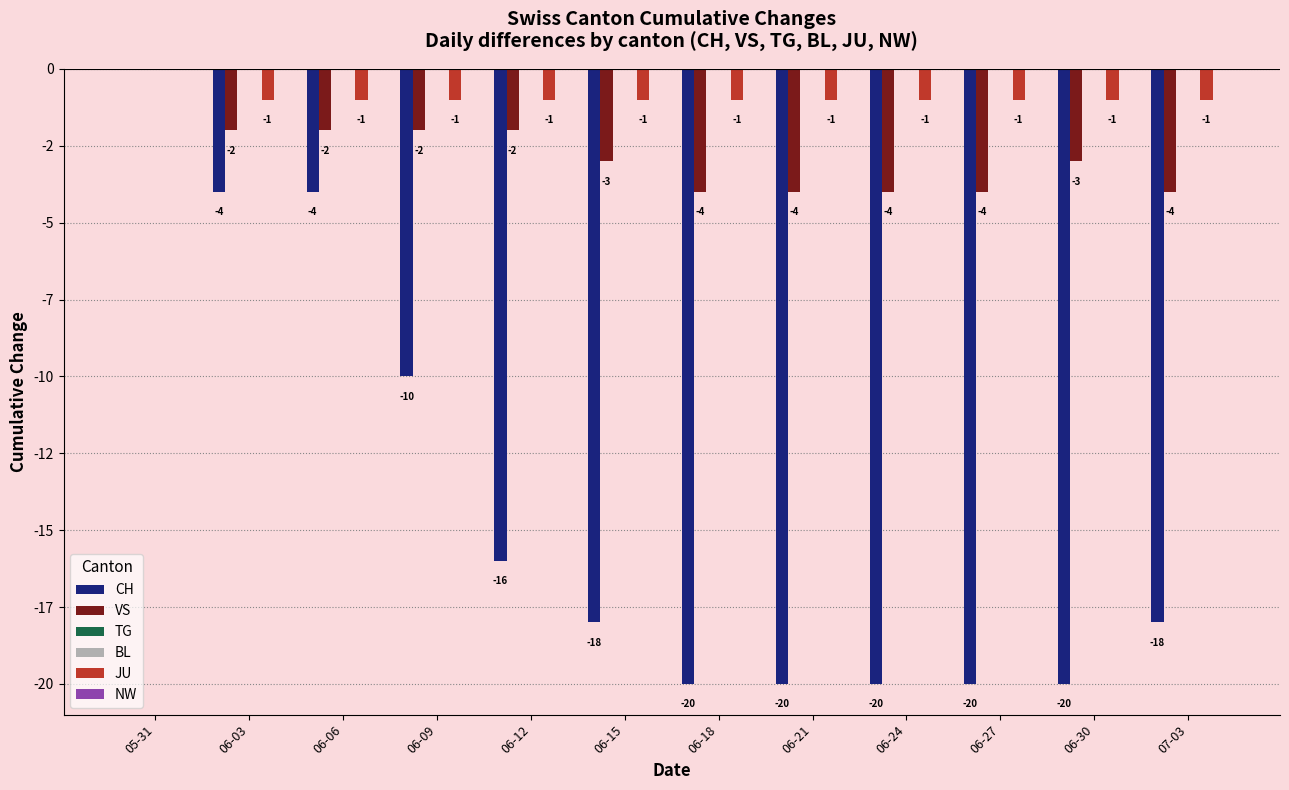

What is the difference between the maximum and minimum values in the CH series?

20